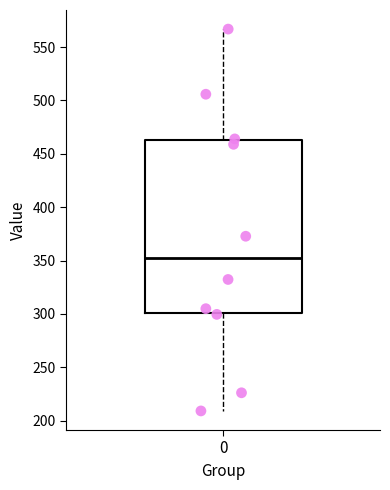

Where is the lower edge of the box at x = 0 on the y-axis? The values are not printed on the chart, so give them approximately, as read against the axis.

300